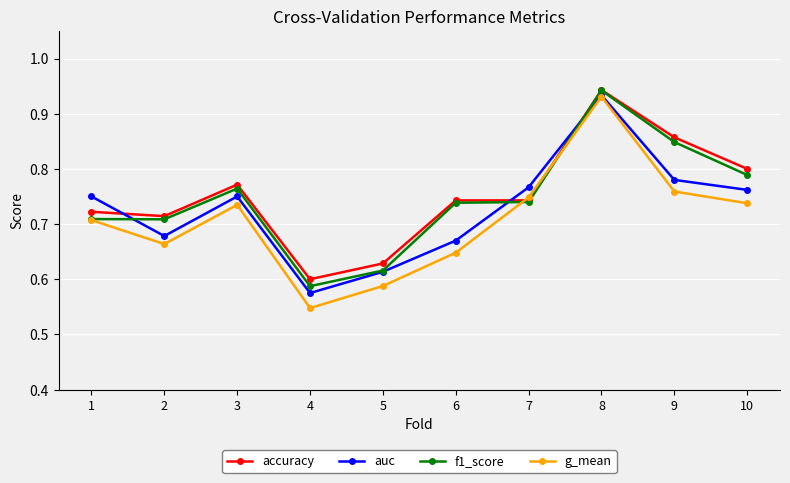

After their last crossing, which series has the higher values: auc or f1_score?

f1_score